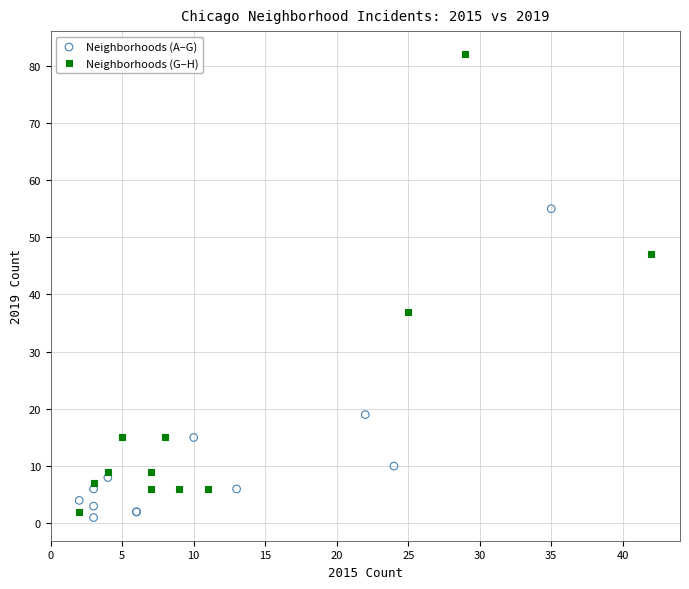

What are all the series names shown in the legend?

Neighborhoods (A–G), Neighborhoods (G–H)